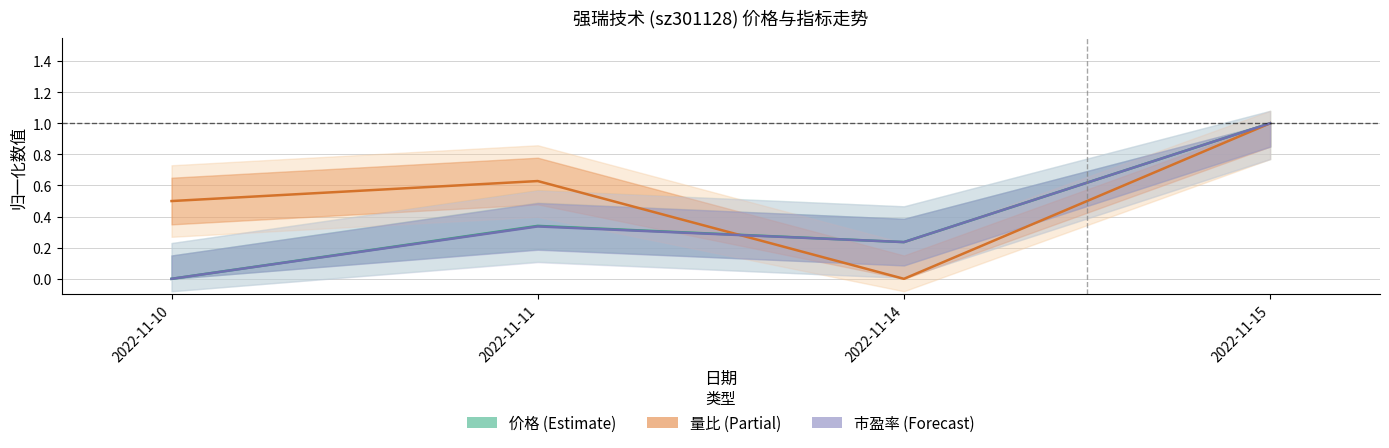

Does the chart have visible grid lines?

Yes